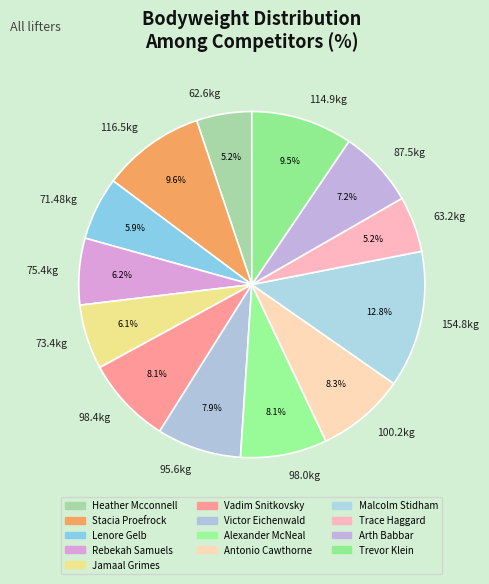

Approximately how many times larger is the value at 71.48kg compared to 116.5kg?

0.6